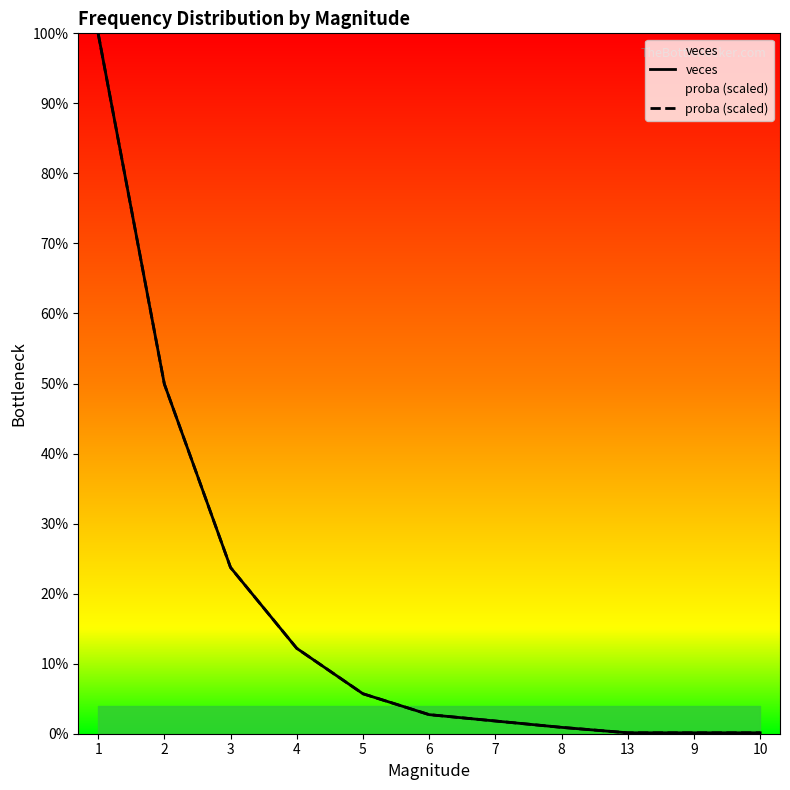

True or false: proba (scaled) has a value of 94.0 at 4.

True